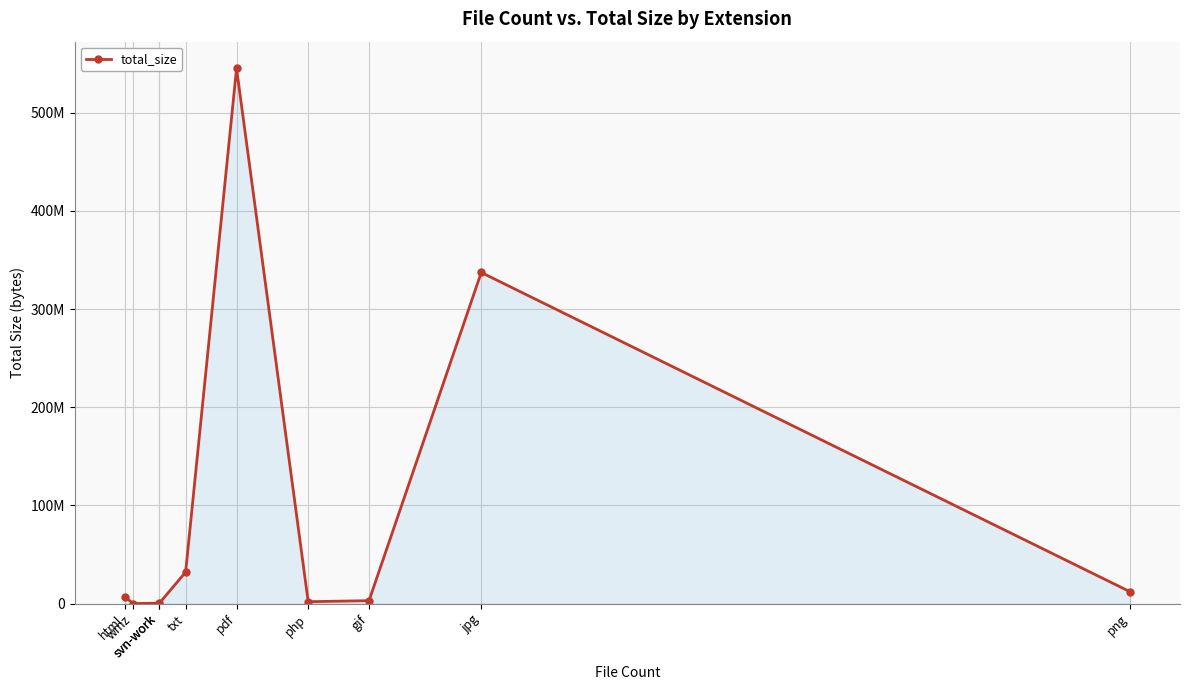

What is the minimum value shown in the chart?

29472